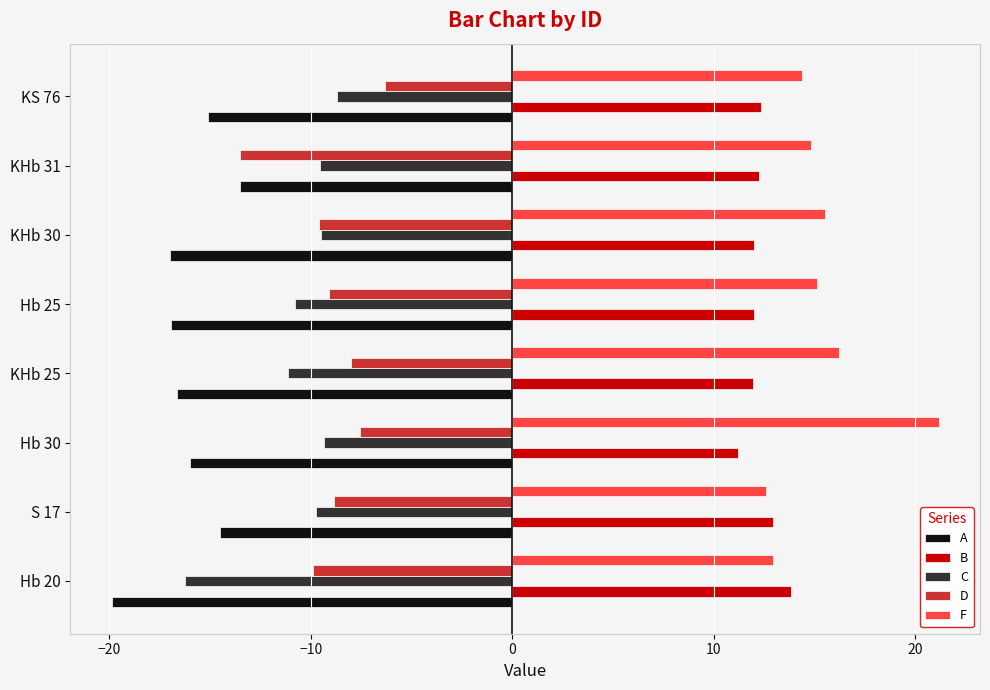

How many categories are shown in the chart?

8